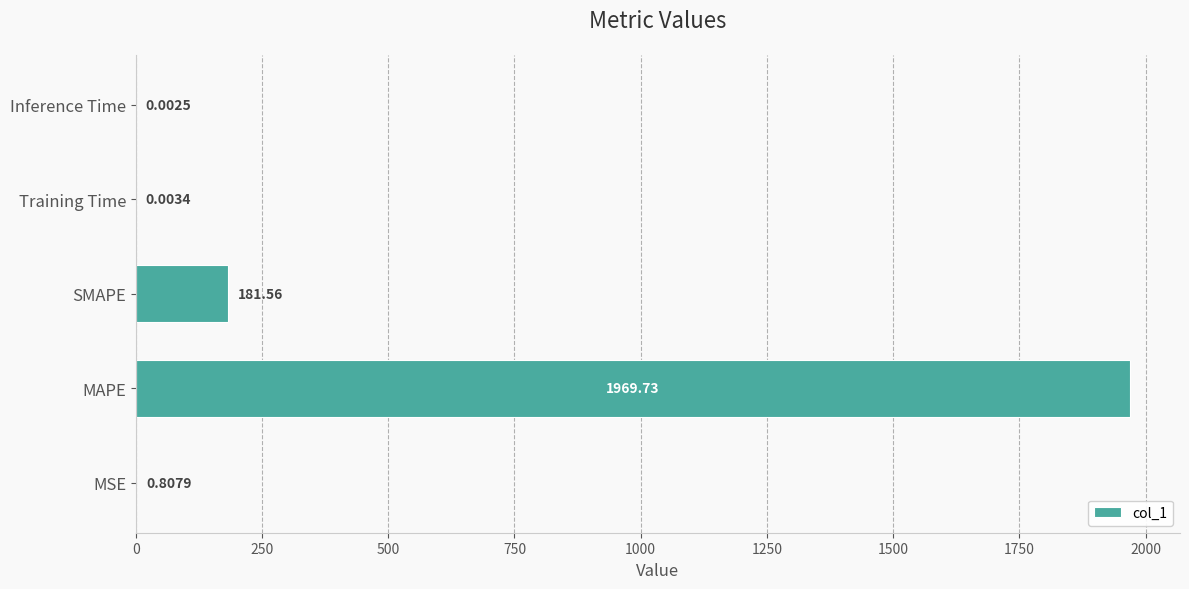

What is the sum of the values at MAPE and Training Time?

1969.7